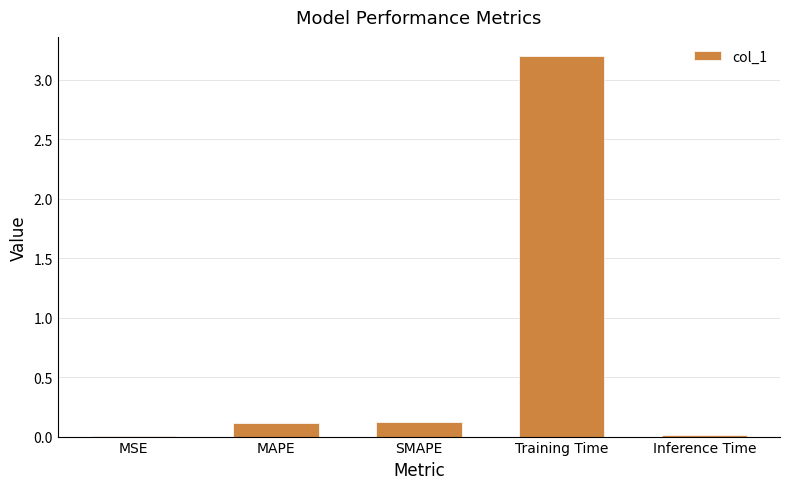

The chart shows a value of 0.0 at Inference Time. True or false?

True